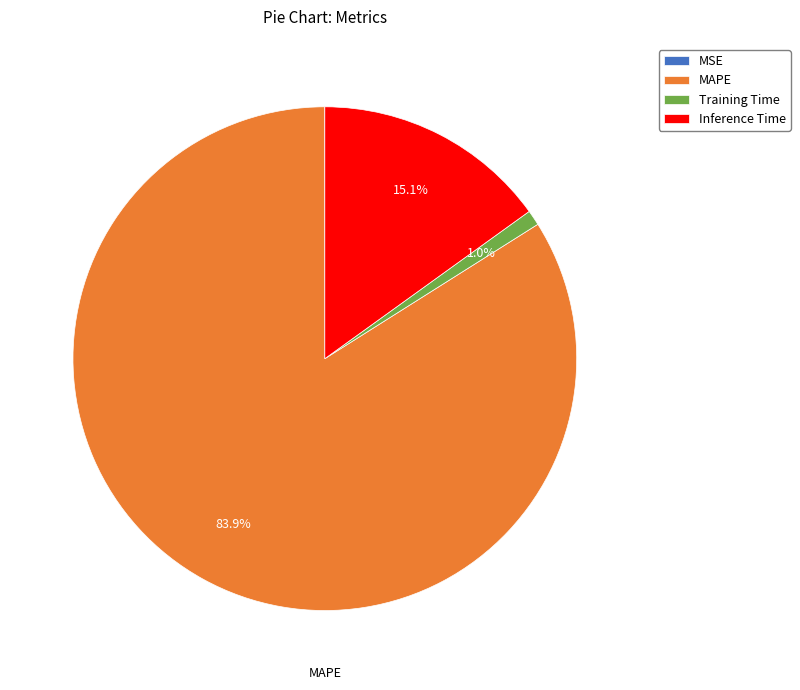

What percentage is the Inference Time slice, to the nearest percent?

15%